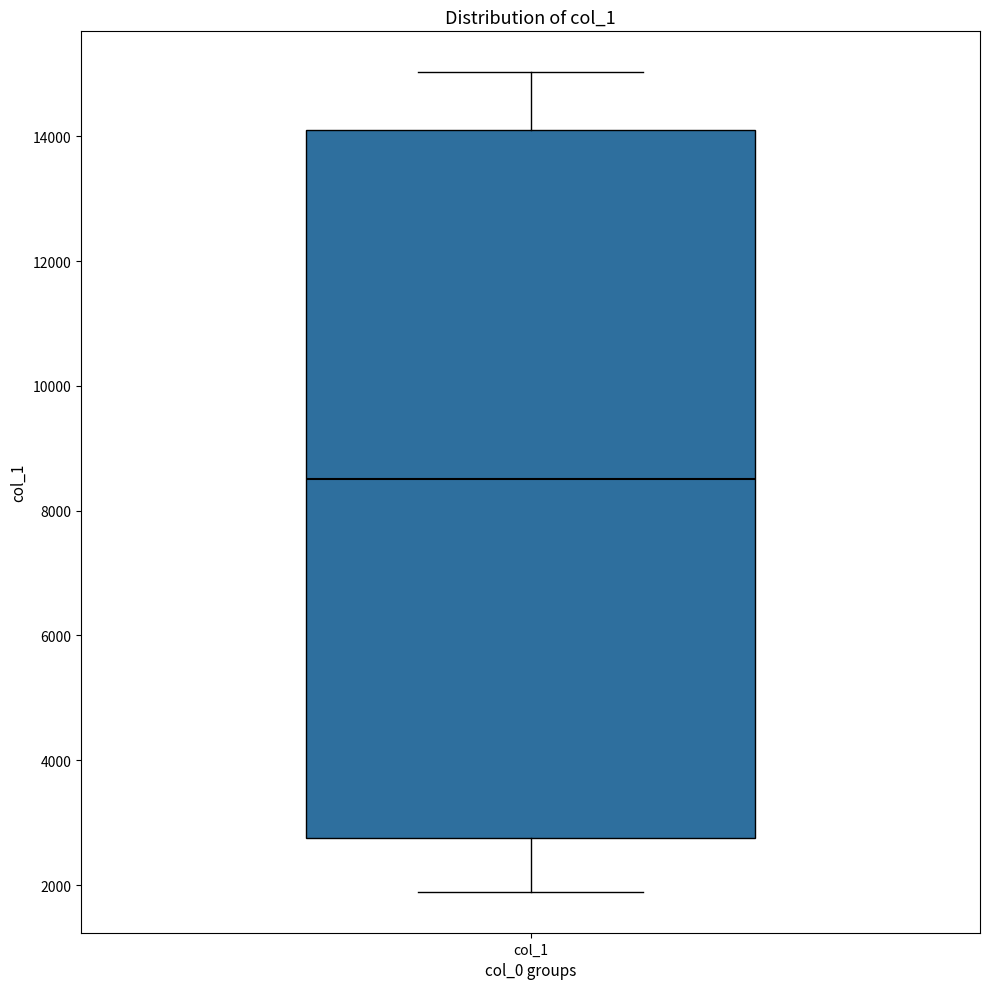

Where is the lower edge of the box for col_1 on the y-axis? The values are not printed on the chart, so give them approximately, as read against the axis.

2800